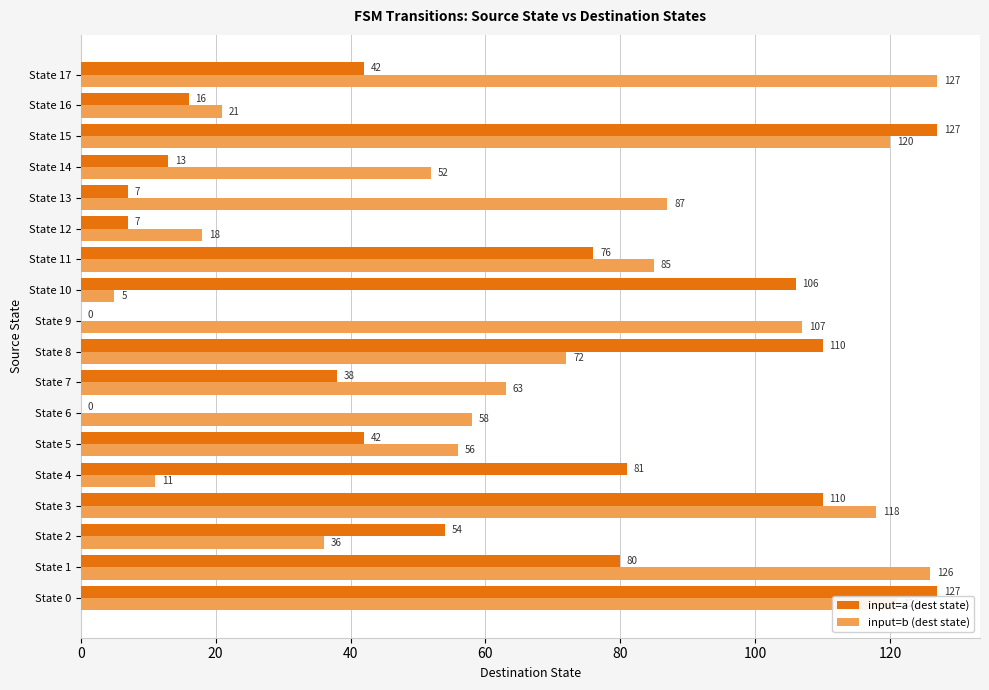

Which series has the largest range (max minus min)?

input=a (dest state)